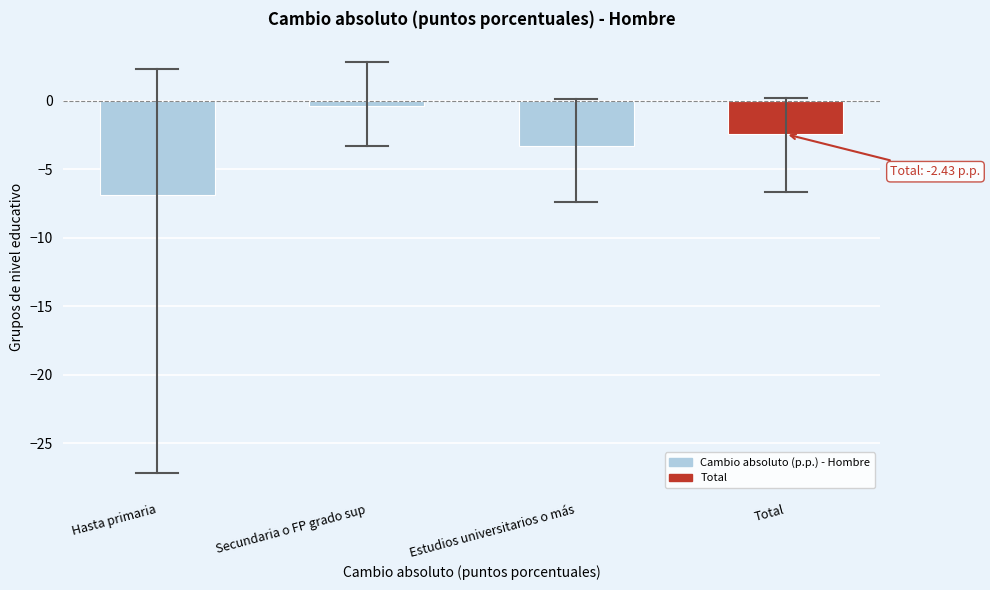

Reading left to right, extract all data points from this chart.

Hasta primaria=-6.9	Secundaria o FP grado sup=-0.4	Estudios universitarios o más=-3.3	Total=-2.4